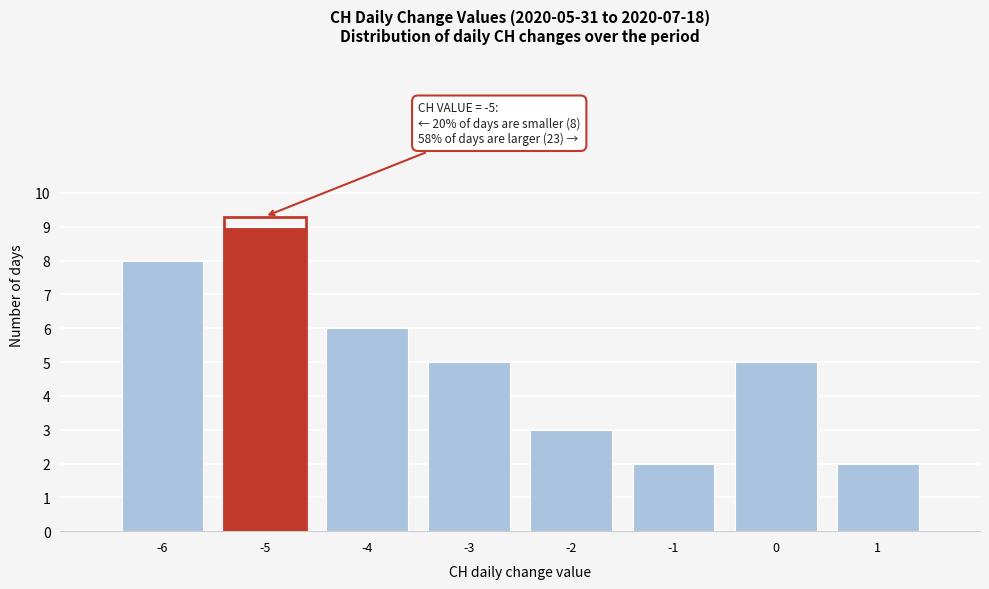

Which range on the x-axis has the tallest bar?

-5.5 to -4.5